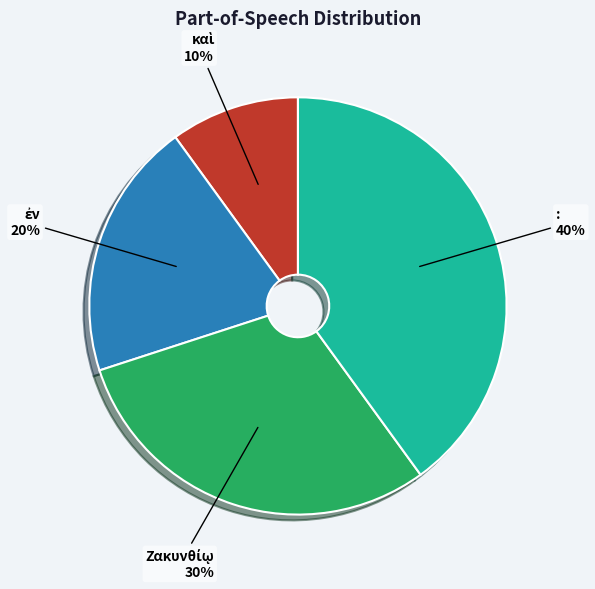

To the nearest percent, what is the average slice percentage?

25%